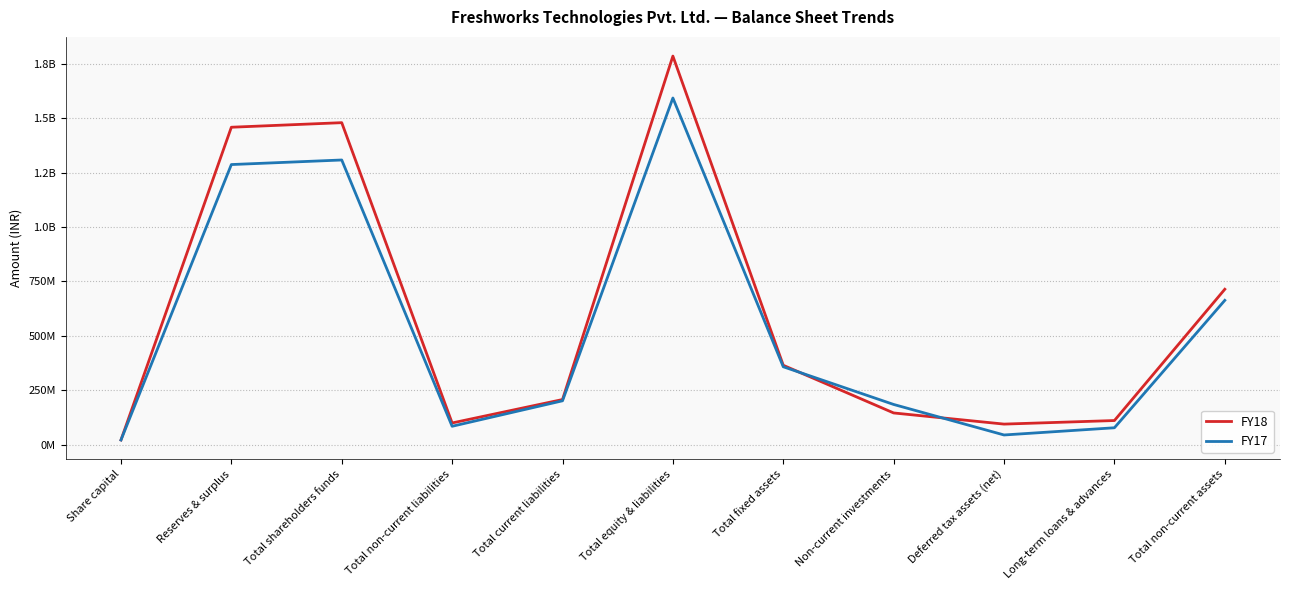

What are all the series names shown in the legend?

FY18, FY17